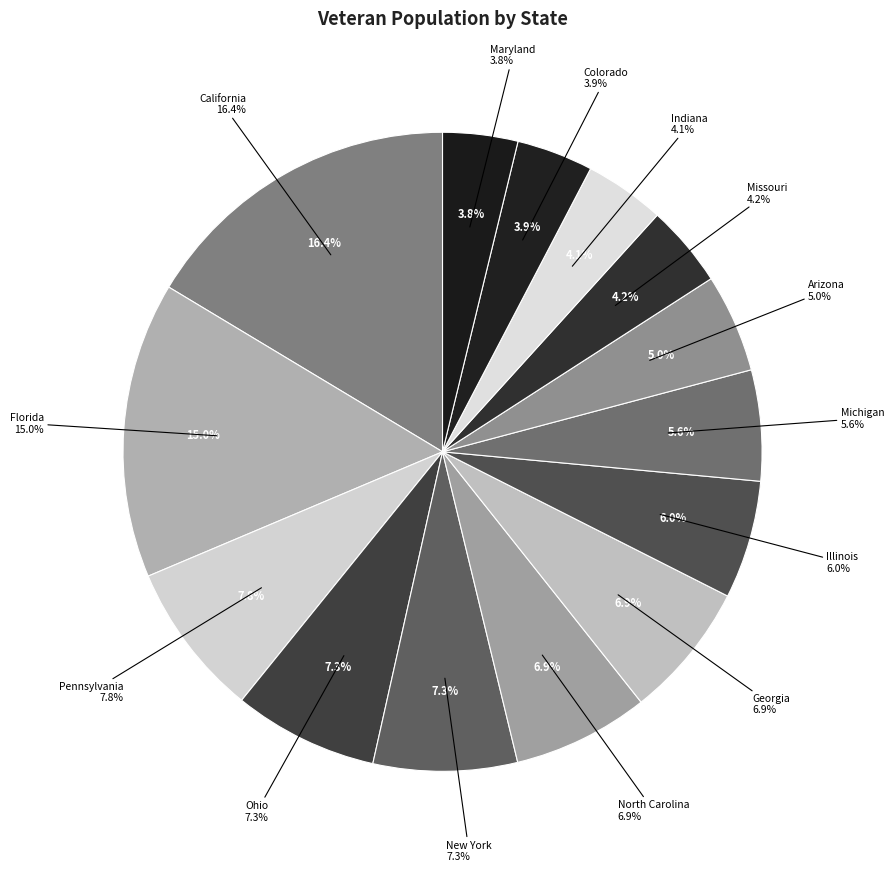

Which category has the smallest portion of the pie?

Maryland